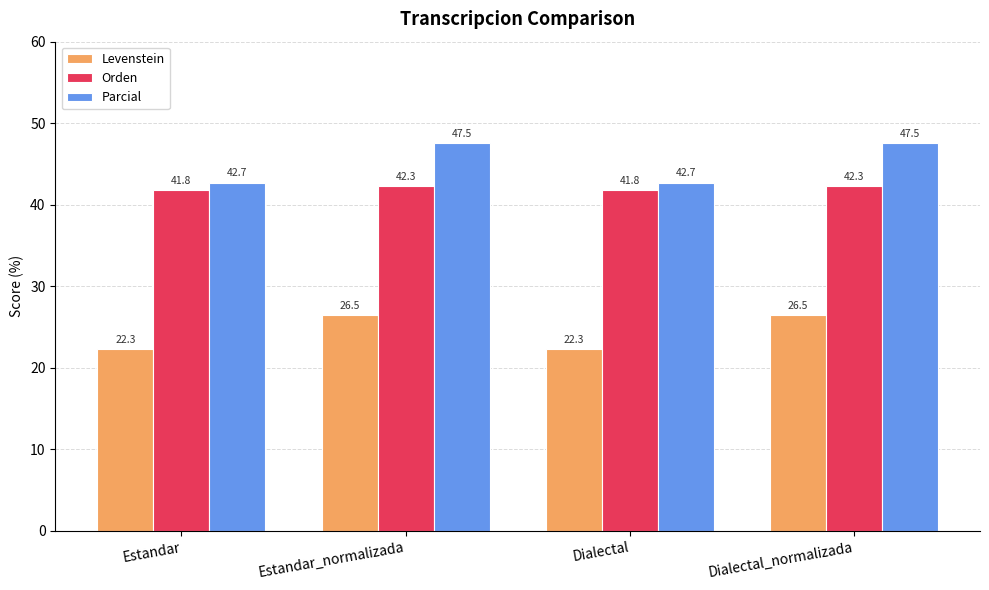

What position from the left is Estandar_normalizada?

2